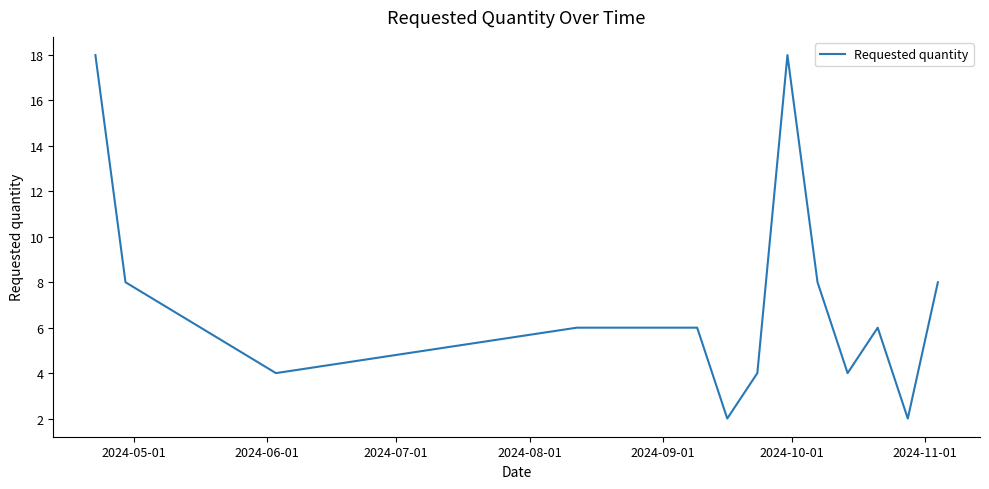

What is the greatest value displayed?

18